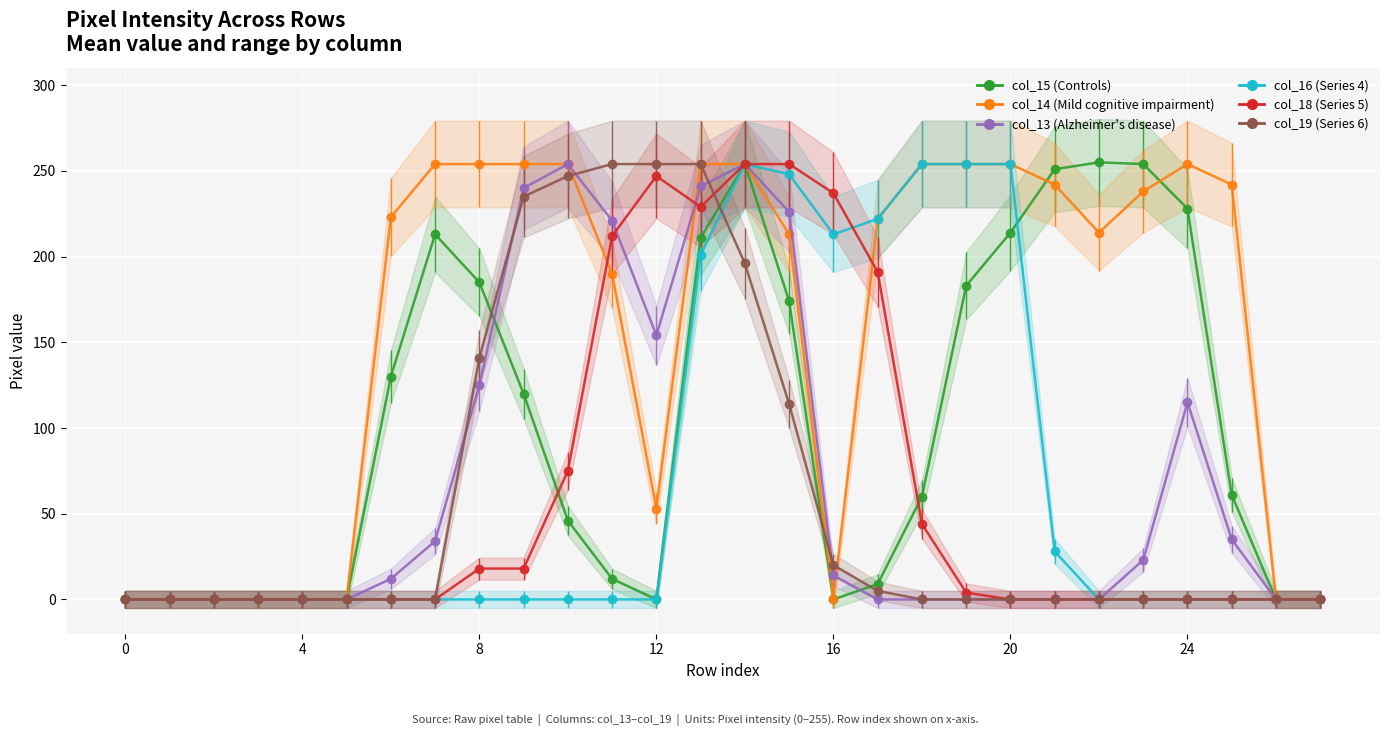

The value of col_18 at 5 is 157. True or false?

False